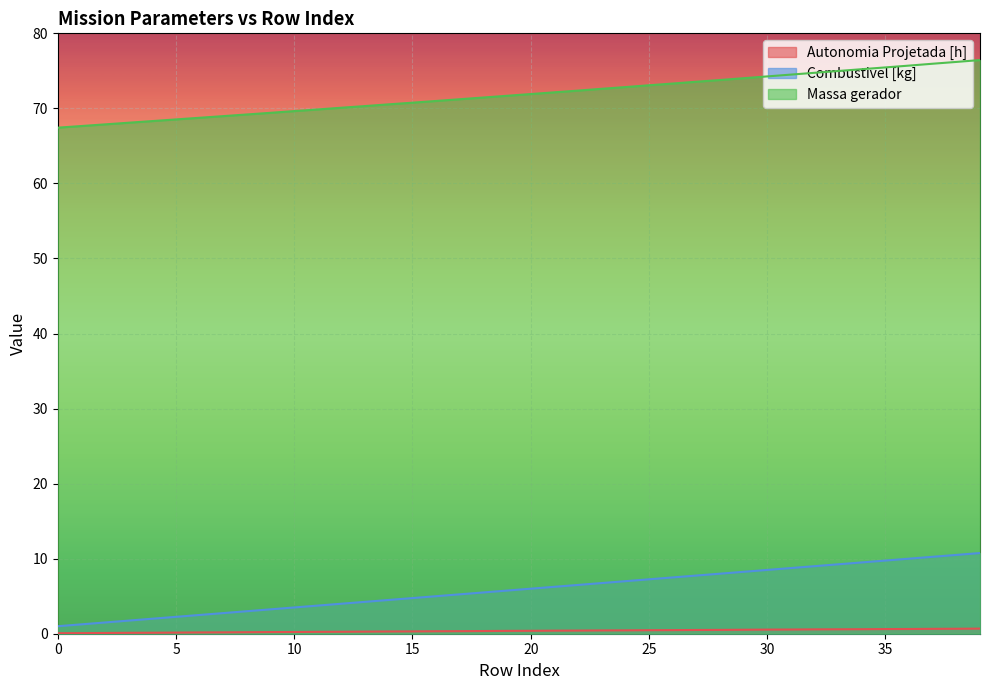

Is the value of Combustivel [kg] at 15 greater than the value of Massa gerador at 38?

No